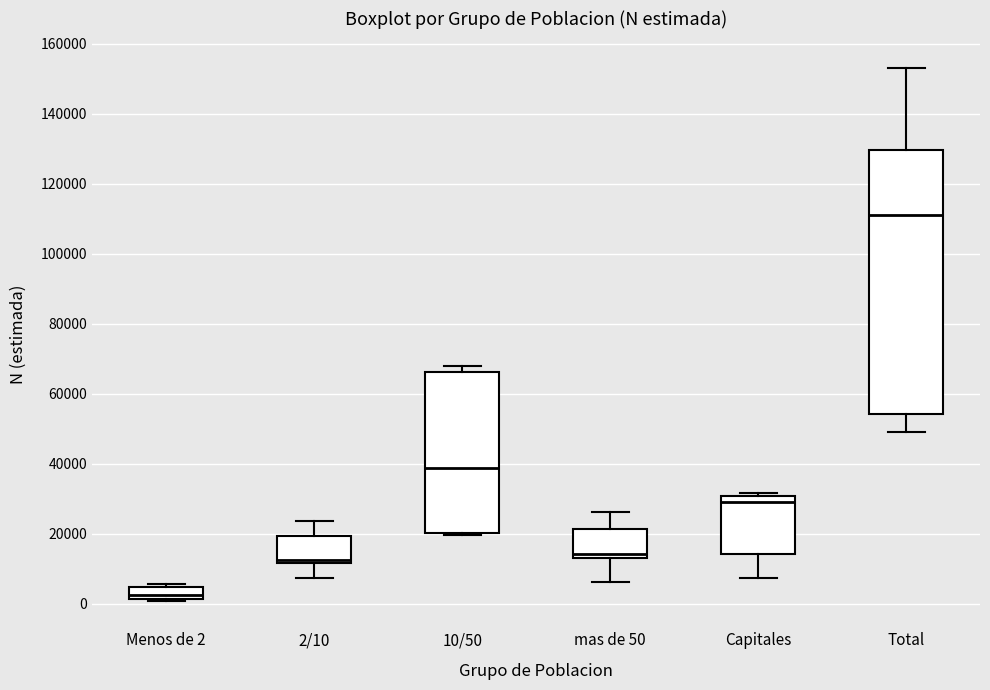

Reading left to right, transcribe this box plot: for each box, give where its median line is, the range the box spans, and where its two whiskers end, as read against the y-axis. The values are not printed on the chart, so give them approximately, as read against the axis.

Menos de 2: median 2000 (inside the box), box 2000 to 4000, whiskers 0 to 6000
2/10: median 12000 (just above the box's lower edge), box 12000 to 20000, whiskers 8000 to 24000
10/50: median 38000, box 20000 to 66000, whiskers 20000 to 68000
mas de 50: median 14000 (just above the box's lower edge), box 14000 to 22000, whiskers 6000 to 26000
Capitales: median 28000, box 14000 to 30000, whiskers 8000 to 32000
Total: median 110000, box 54000 to 130000, whiskers 48000 to 154000